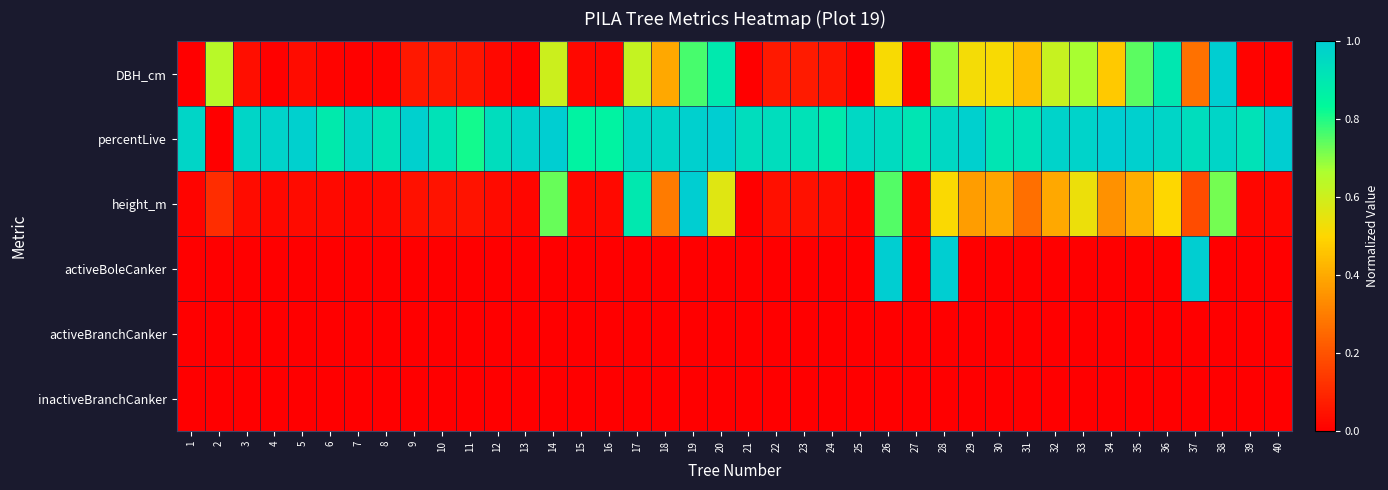

What is the greatest value displayed?

1.0